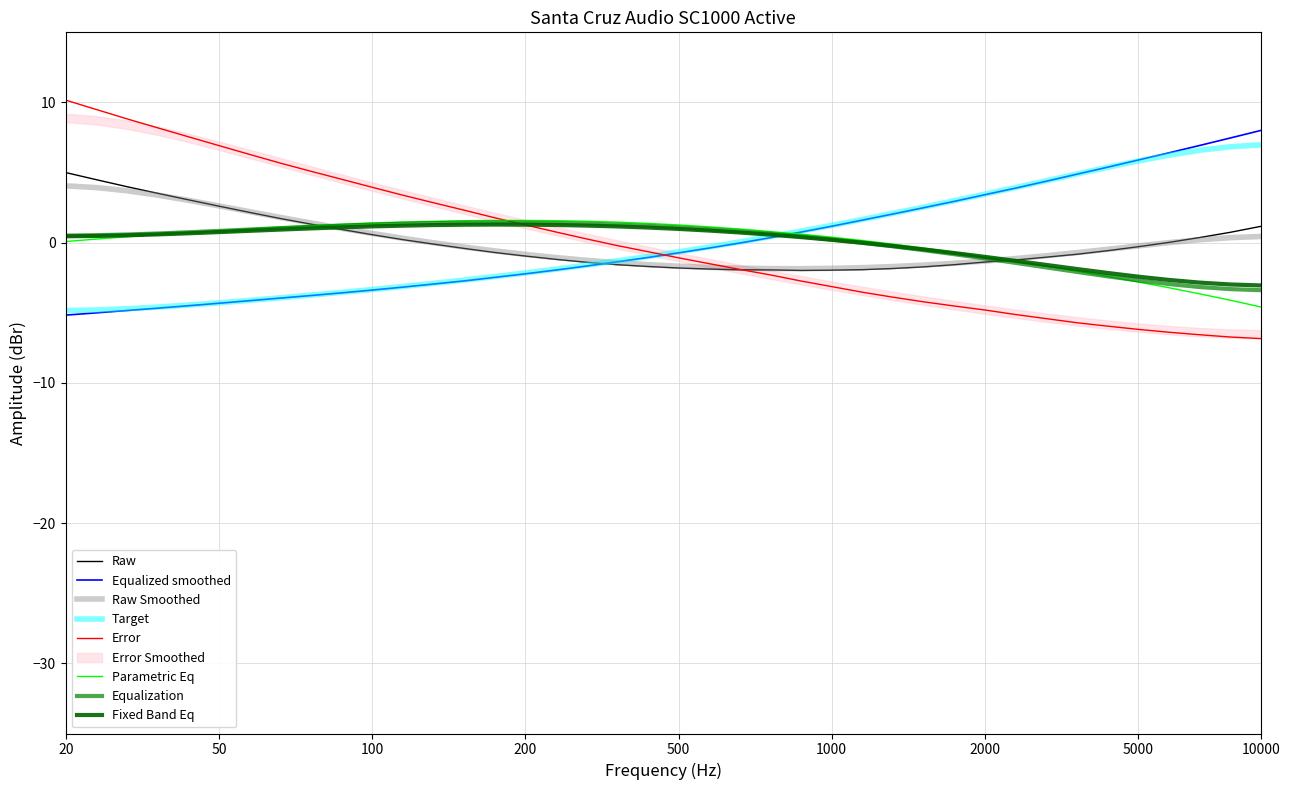

What is the label of the 35th point from the left?

34